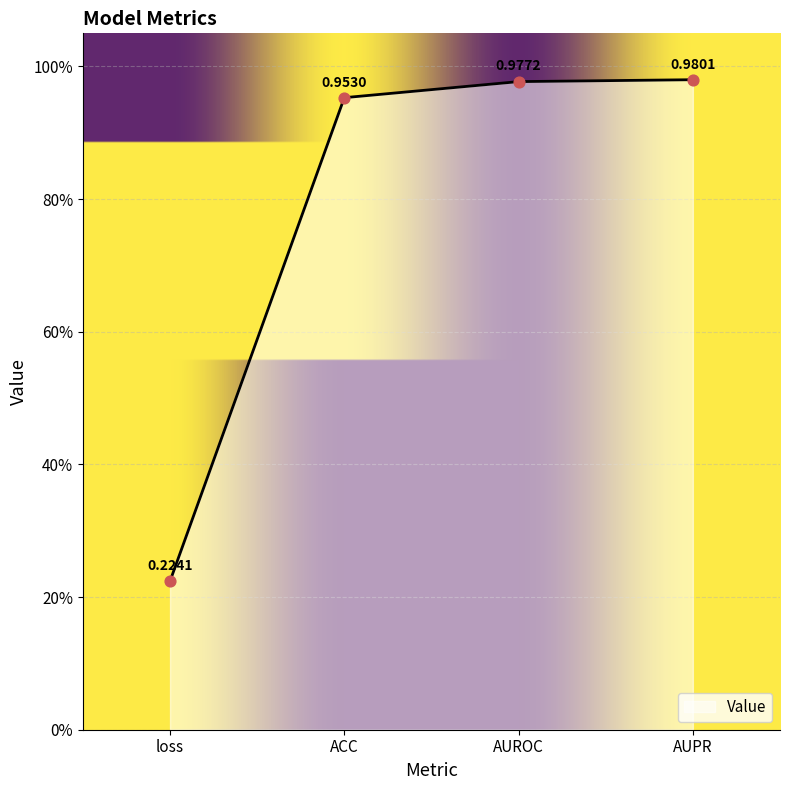

Which has a higher value, AUPR or loss?

AUPR